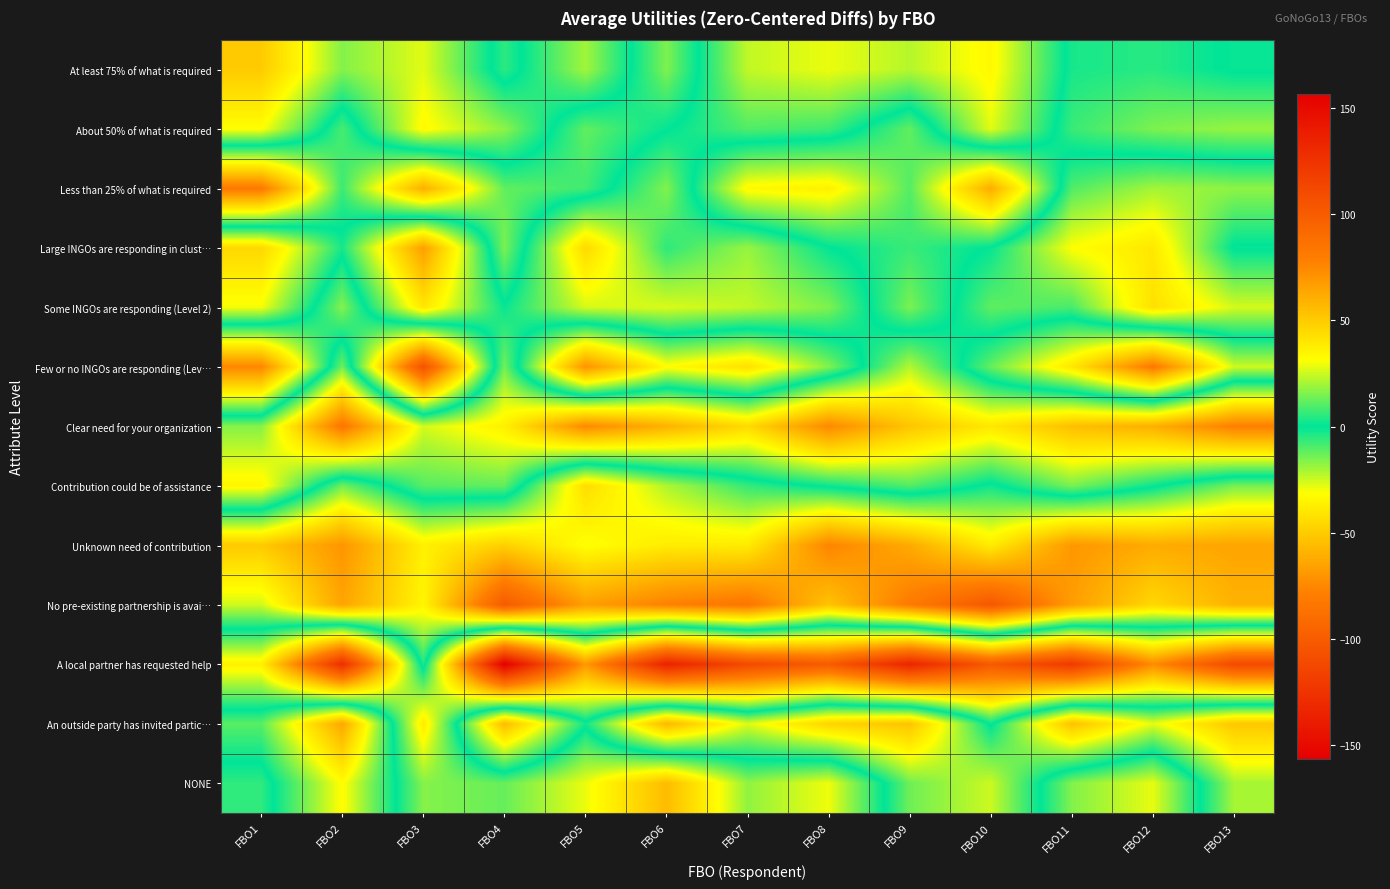

At which category is the sum across all series the highest?

FBO6